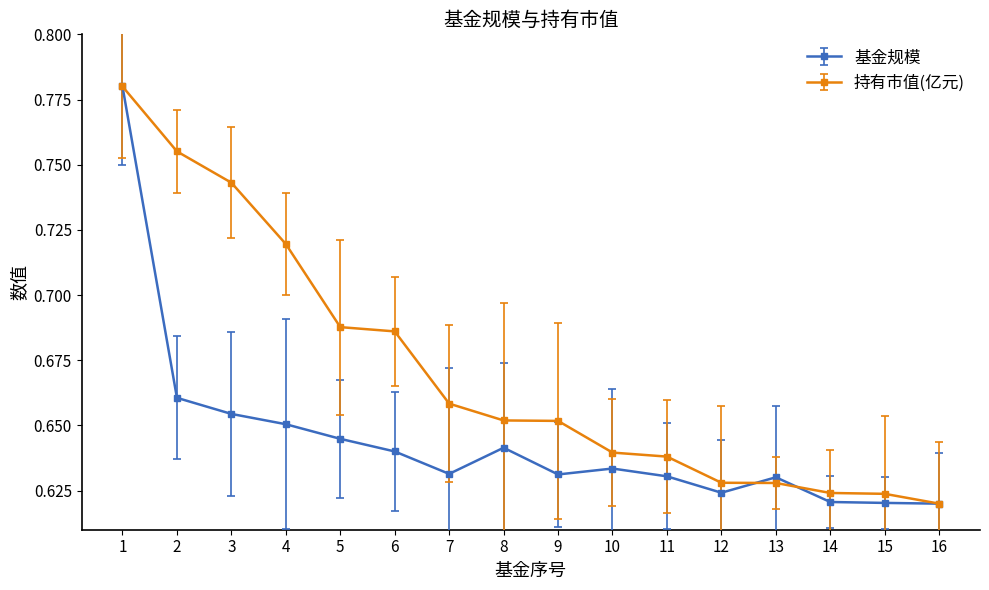

Between 8 and 14, which series saw the biggest shift?

持有市值(亿元)